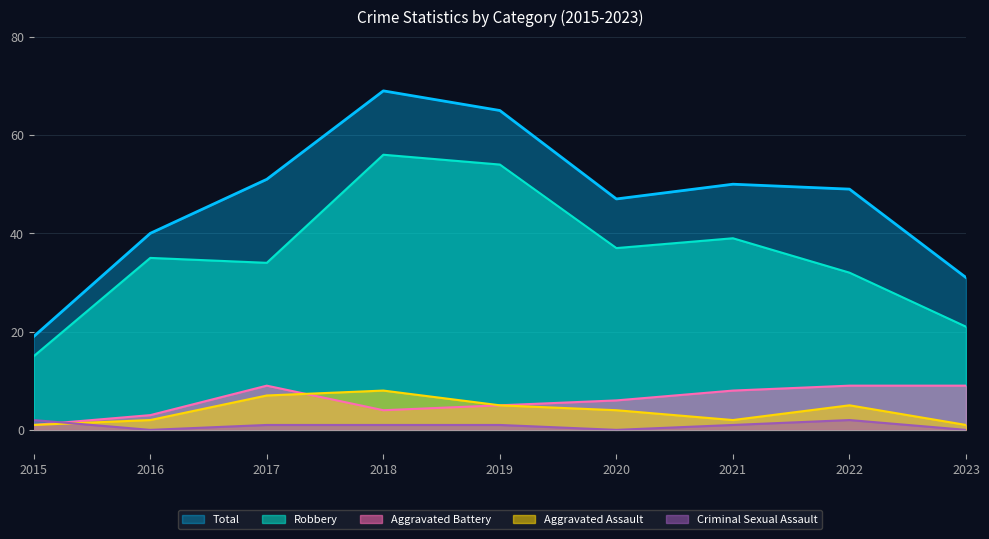

Reading left to right, transcribe all the data shown in this chart.

Total: 19	40	51	69	65	47	50	49	31
Robbery: 15	35	34	56	54	37	39	32	21
Aggravated Battery: 1	3	9	4	5	6	8	9	9
Aggravated Assault: 1	2	7	8	5	4	2	5	1
Criminal Sexual Assault: 2	0	1	1	1	0	1	2	0